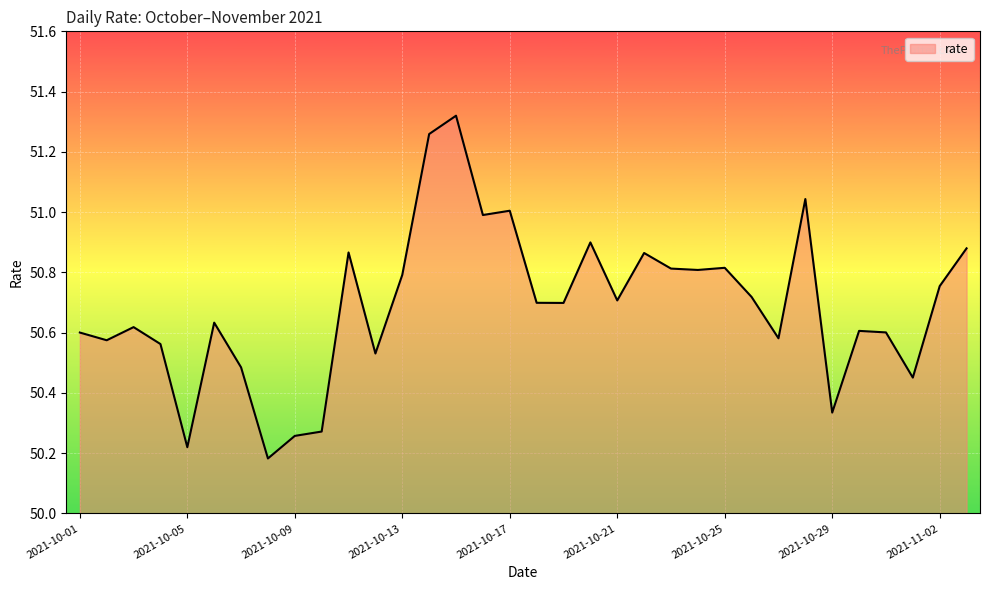

Does the chart have visible grid lines?

Yes